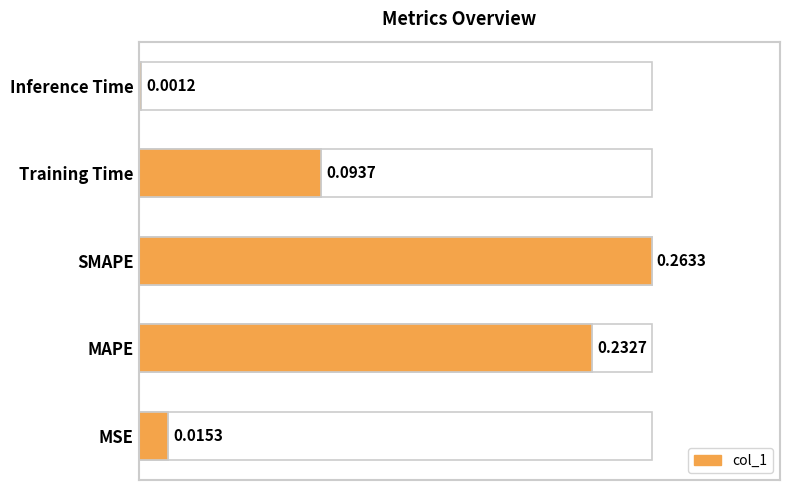

Reading left to right, what are all the values shown in this chart?

0.0	0.2	0.3	0.1	0.0